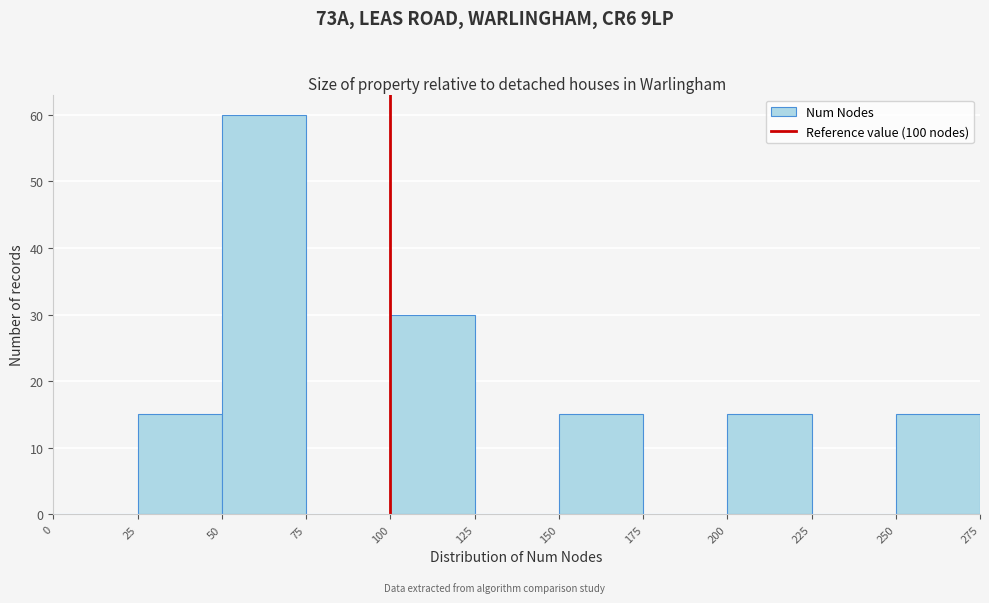

How tall is the bar that spans 25 to 50 on the x-axis? The values are not printed on the chart, so give them approximately, as read against the axis.

15